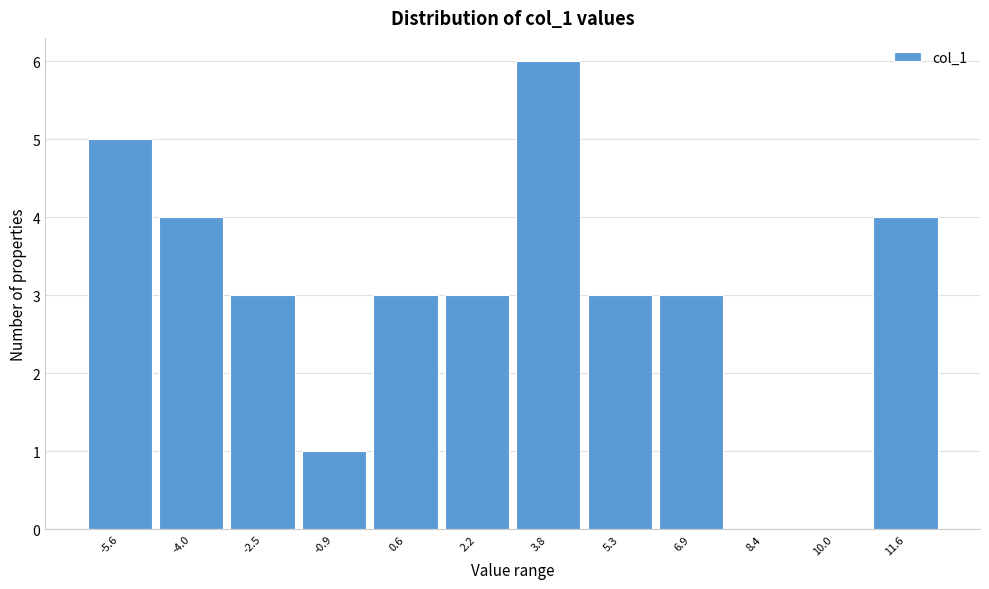

Reading left to right, transcribe this chart: for each bar, give the range it covers on the x-axis and its height. Neither the bar edges nor the heights are printed on the chart, so give them approximately, as read against the axes.

-6.4 to -4.8: 5
-4.8 to -3.2: 4
-3.2 to -1.6: 3
-1.6 to -0.2: 1
-0.2 to 1.4: 3
1.4 to 3.0: 3
3.0 to 4.6: 6
4.6 to 6.2: 3
6.2 to 7.6: 3
7.6 to 9.2: 0
9.2 to 10.8: 0
10.8 to 12.4: 4